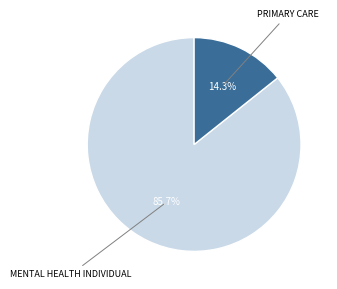

To the nearest percent, what is the average slice percentage?

50%